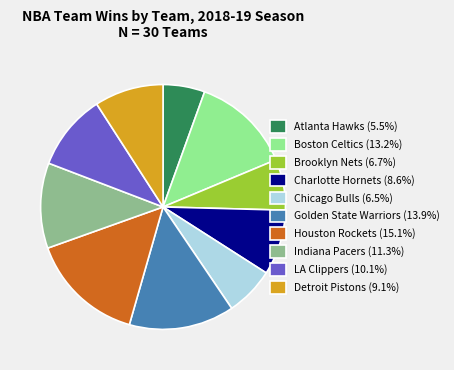

Count the number of slices in the pie.

10